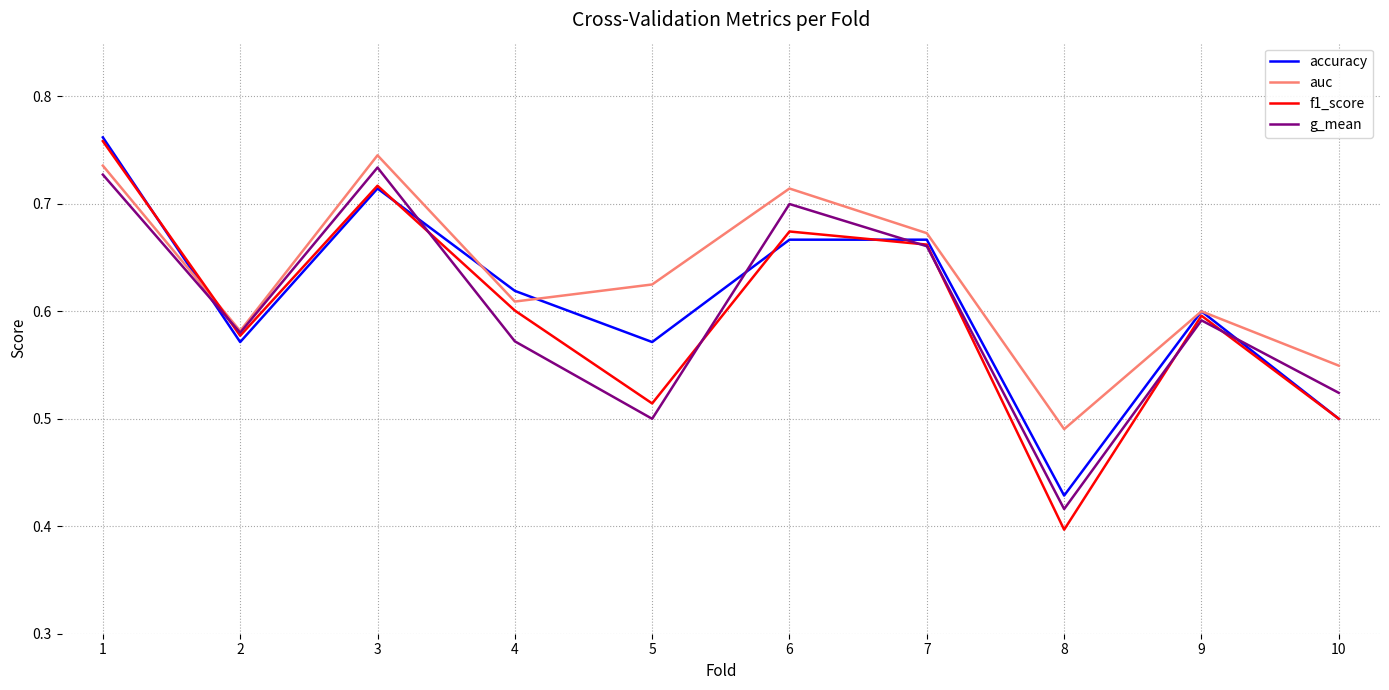

At which label is auc closest to 0?

8